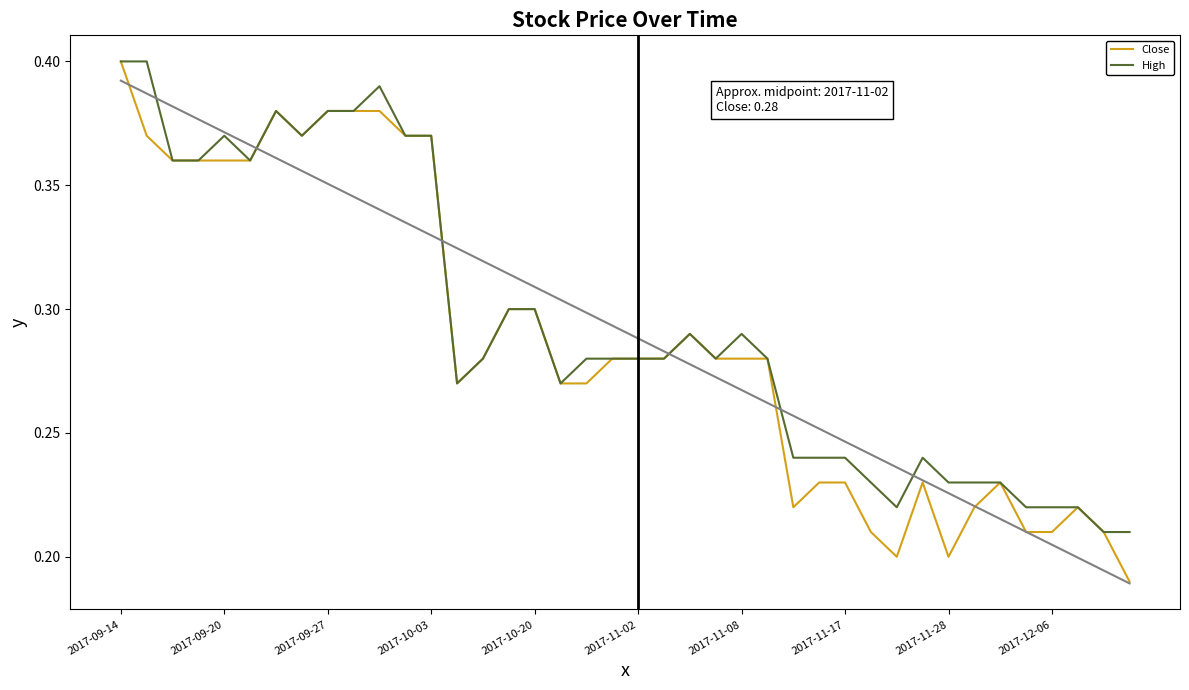

True or false: High has a value of 0.3 at 2017-10-20.

True